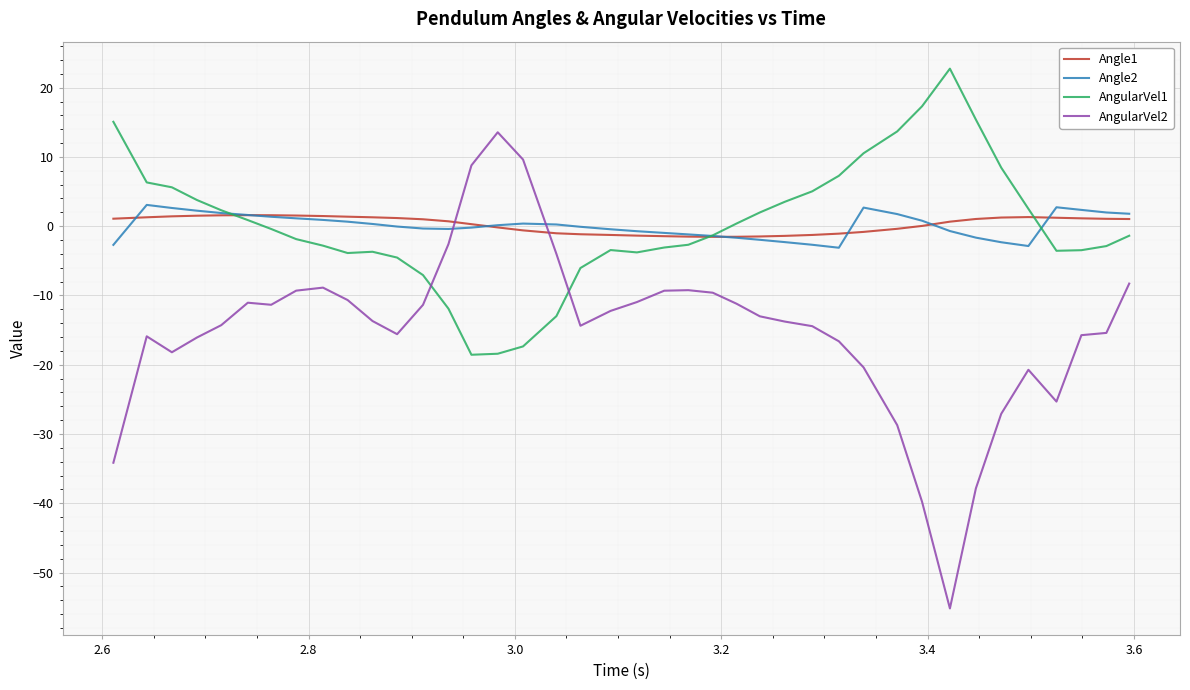

Which series has the widest spread of values?

AngularVel2